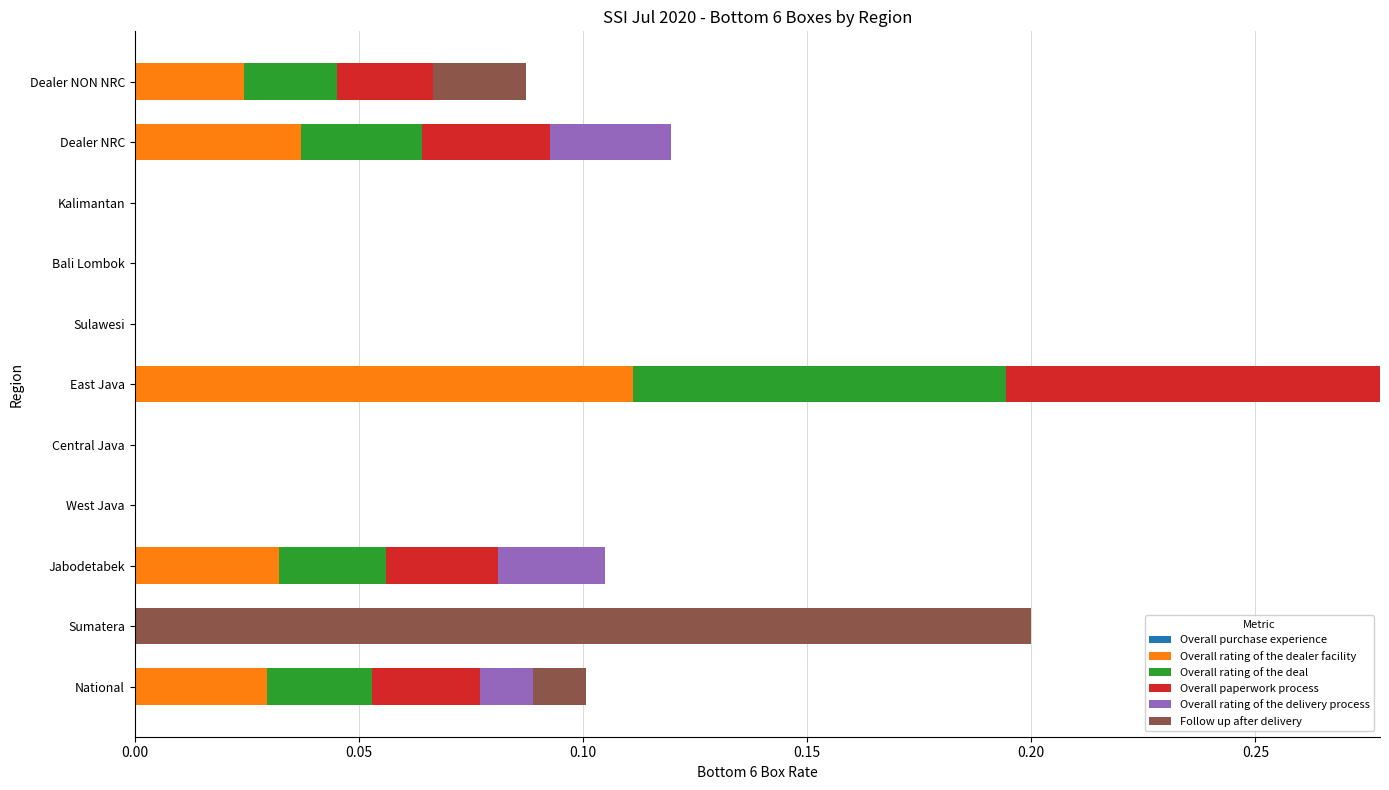

What is the difference between the maximum and minimum values in the Follow up after delivery series?

0.2